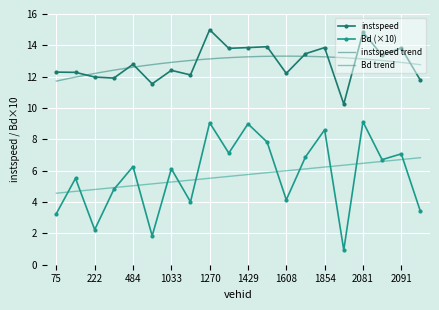

Which label corresponds to the largest value in the chart?

1270